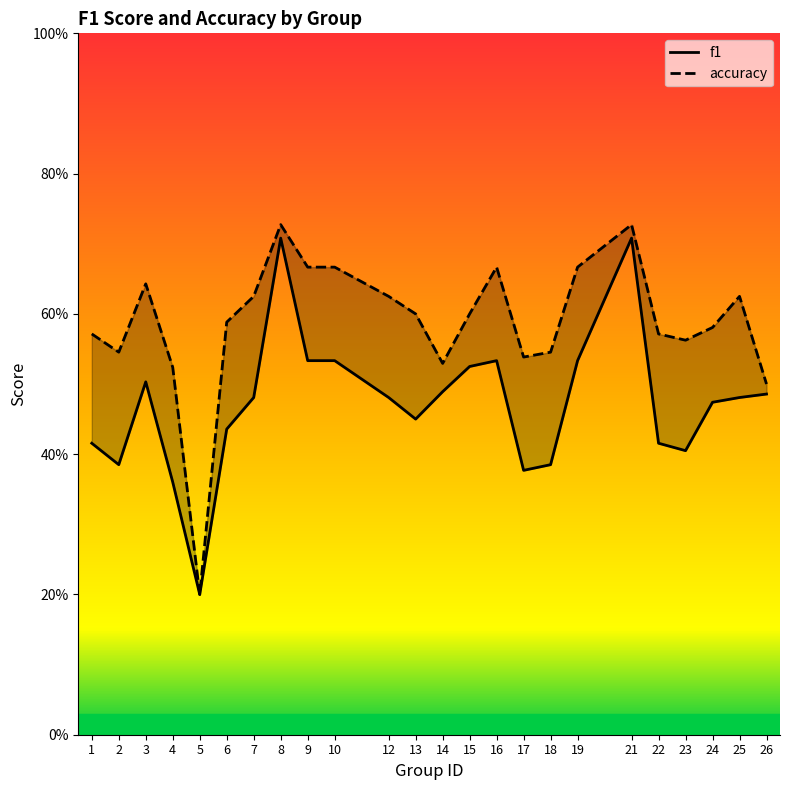

The f1 series shows 0.7 at 25. True or false?

False